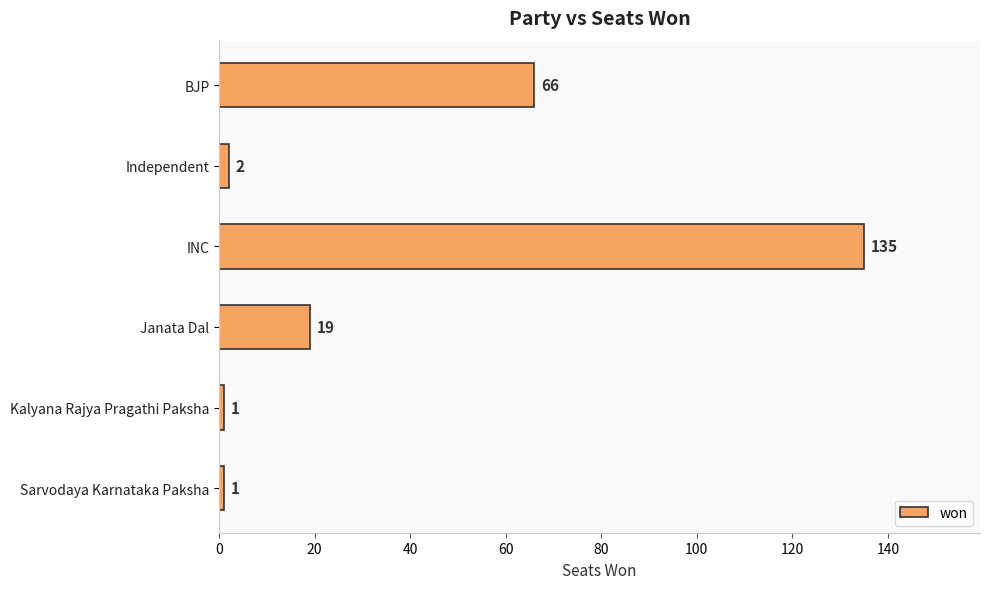

What is the value of the 3rd bar from the top?

135